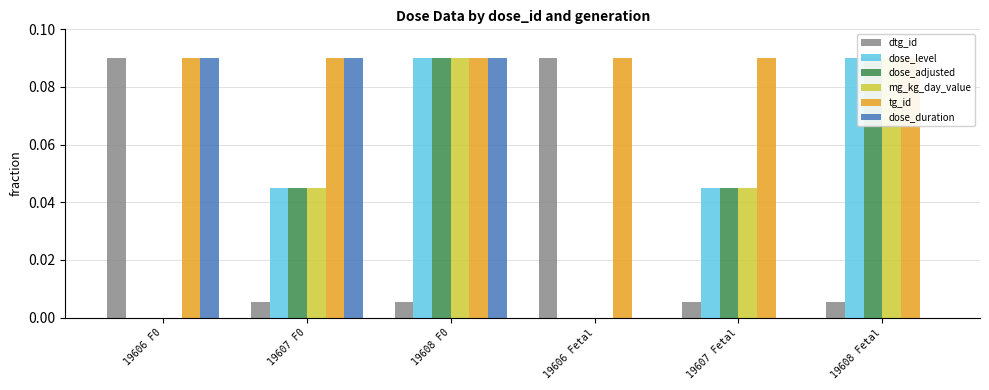

What is the average value of the tg_id series?

0.1